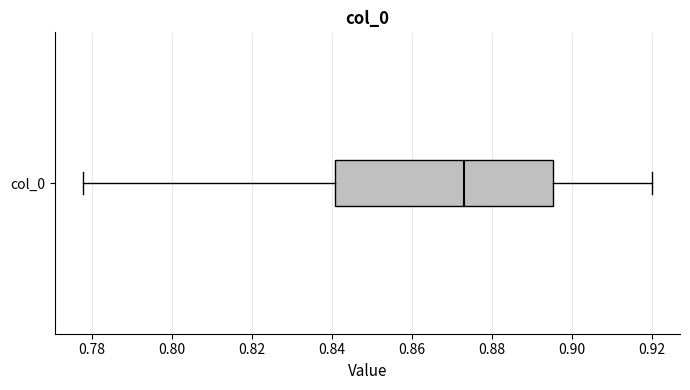

Transcribe this box plot: give where the median line is, the range the box spans, and where the two whiskers end, as read against the x-axis. The values are not printed on the chart, so give them approximately, as read against the axis.

median 0.872, box 0.840 to 0.896, whiskers 0.778 to 0.920